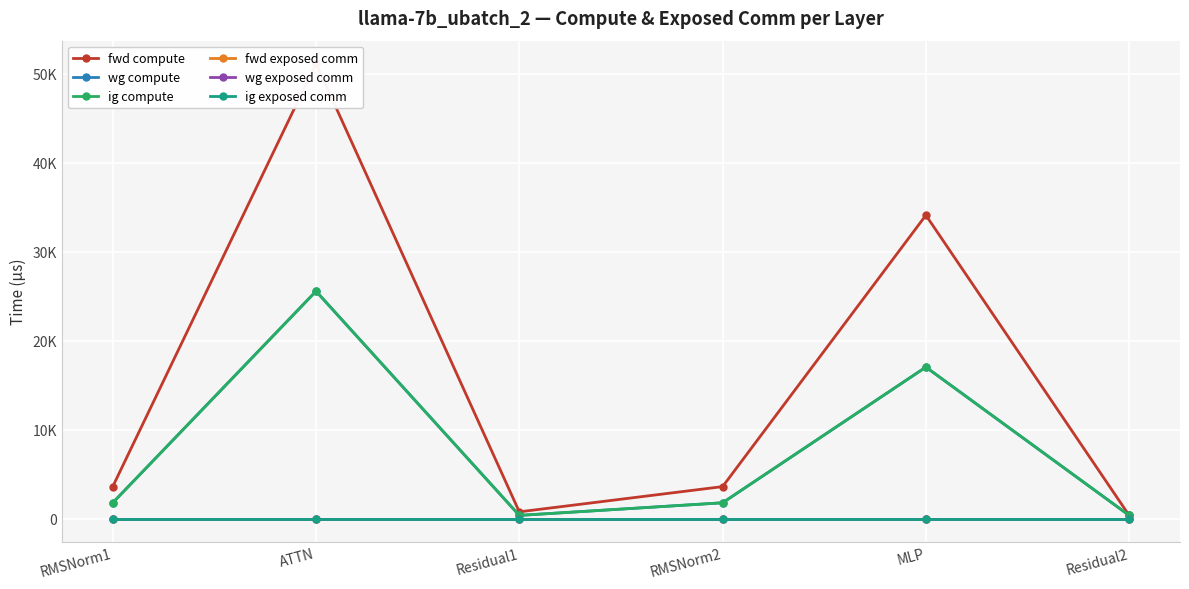

Between ATTN and MLP, which series saw the biggest shift?

fwd compute